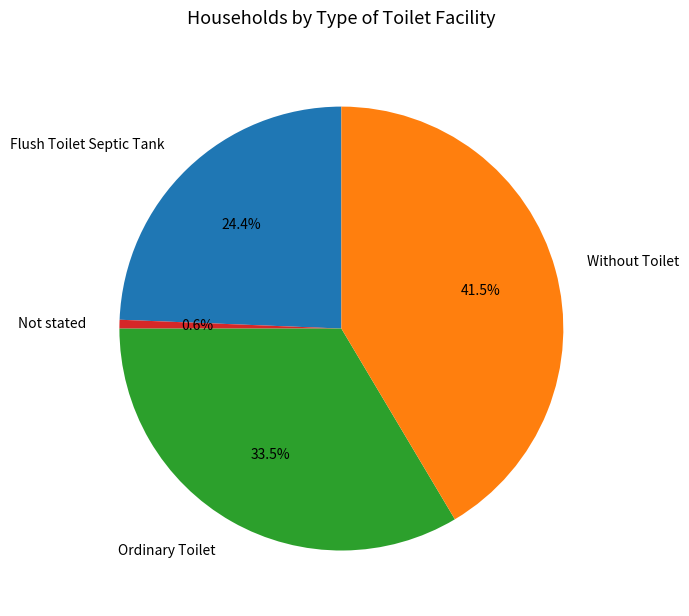

Count the number of slices in the pie.

4